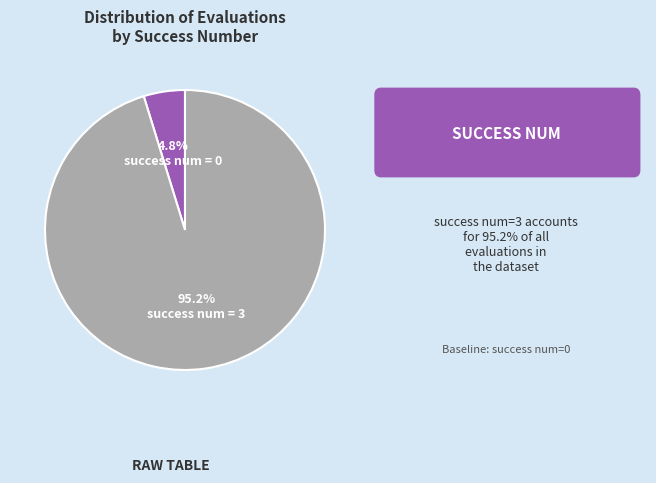

To the nearest percent, what is the combined percentage of success num = 3 and success num = 0?

100%